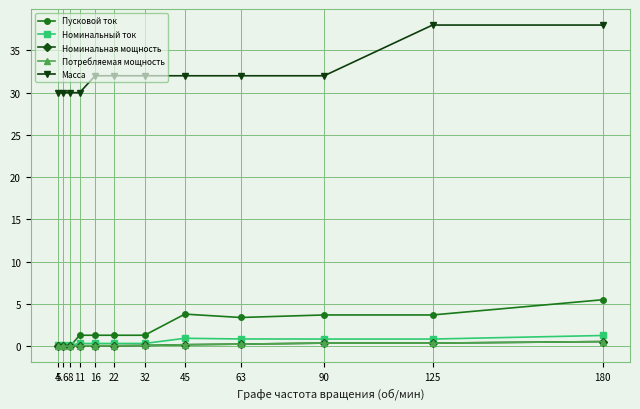

True or false: Пусковой ток and Номинальная мощность cross at least once.

False